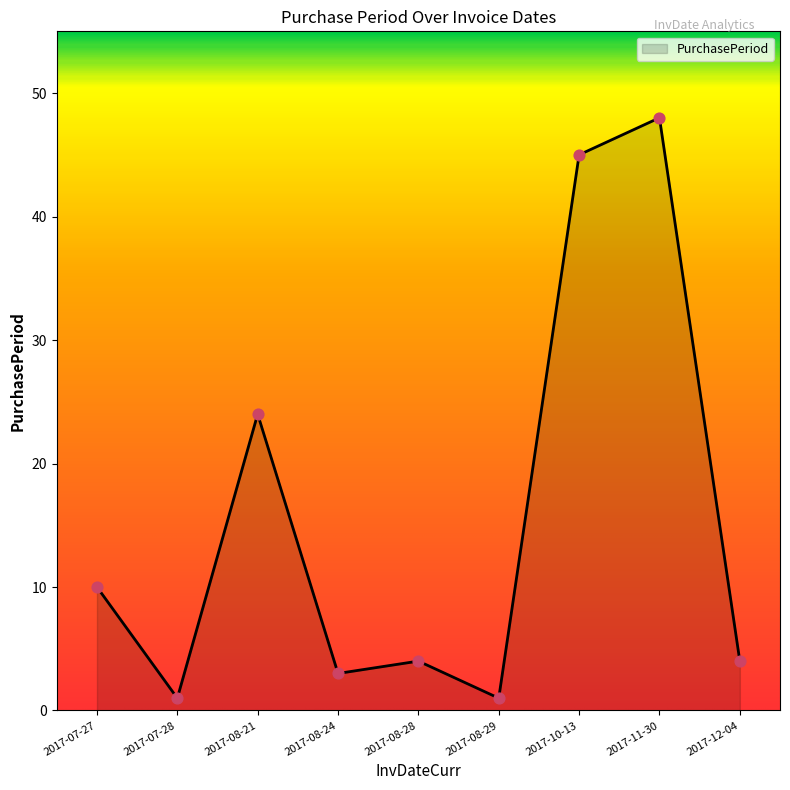

What is the change in value from 2017-07-28 to 2017-08-24?

+2